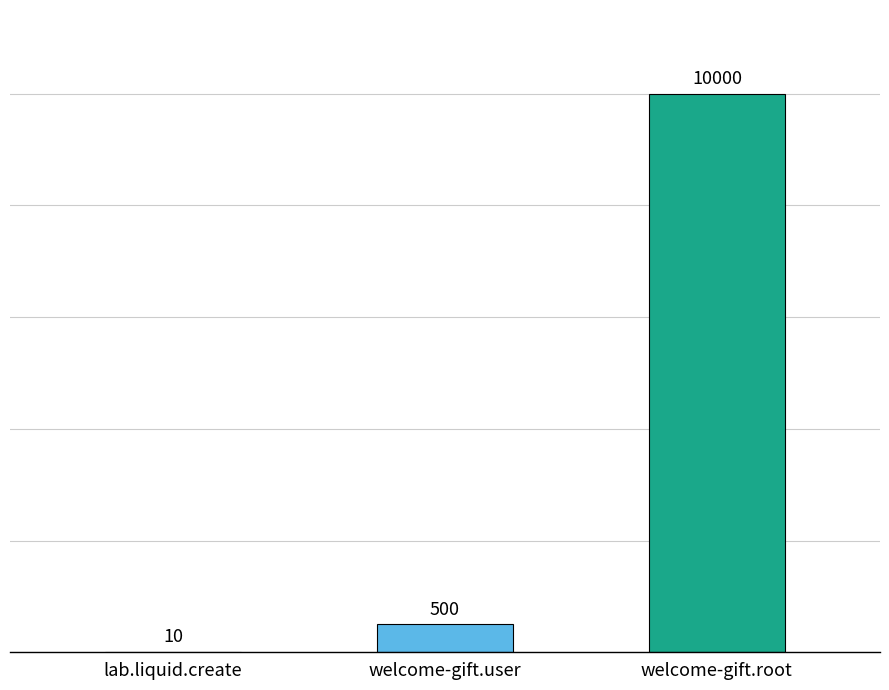

The value at welcome-gift.root is 10000. True or false?

True